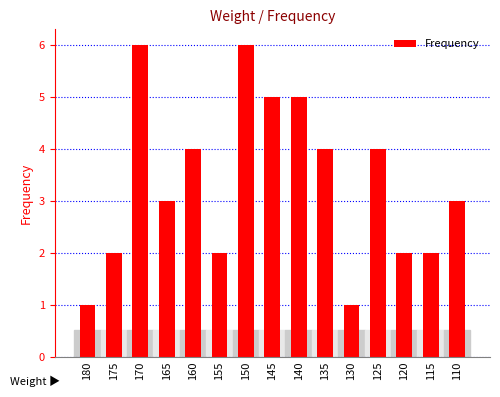

What is the difference between the maximum and minimum values?

5